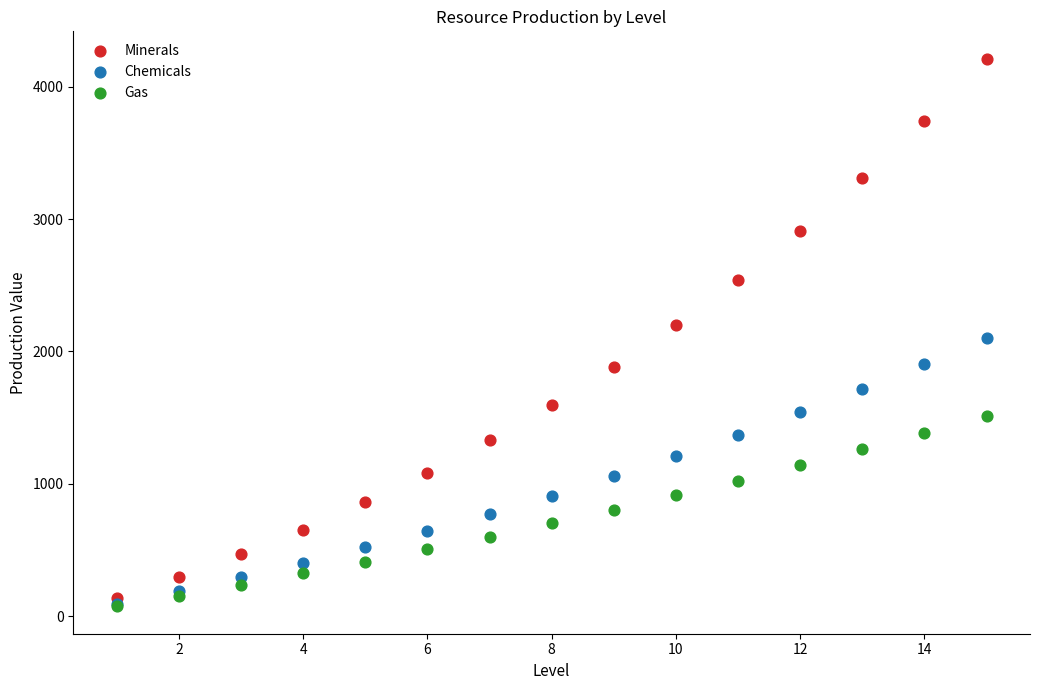

Which series has the largest Y range (max minus min)?

Minerals